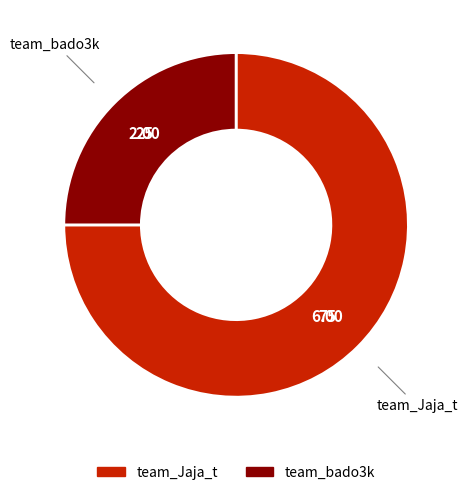

Which slice is the largest?

team_Jaja_t